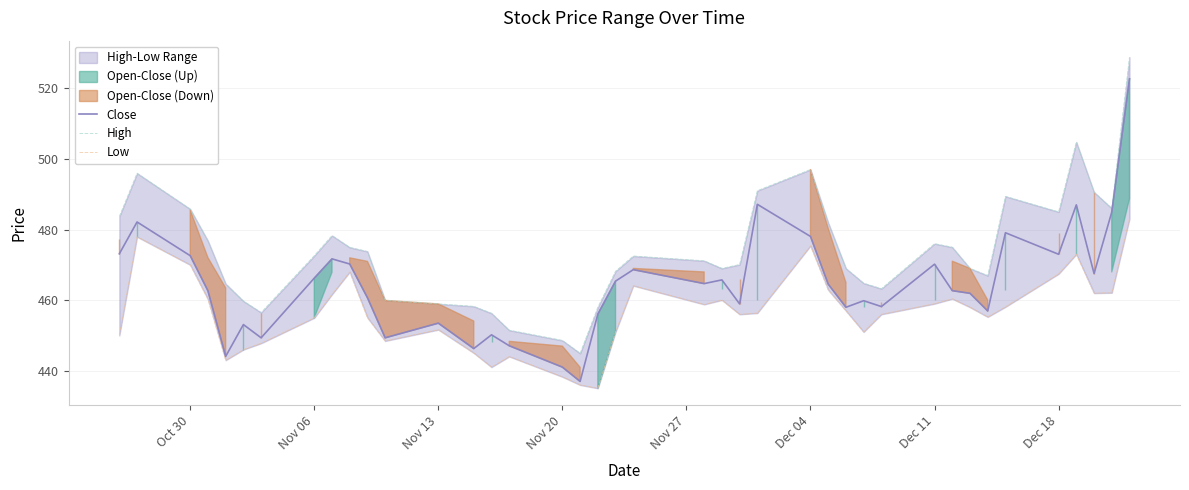

How many interior local valleys does the Close series have?

12